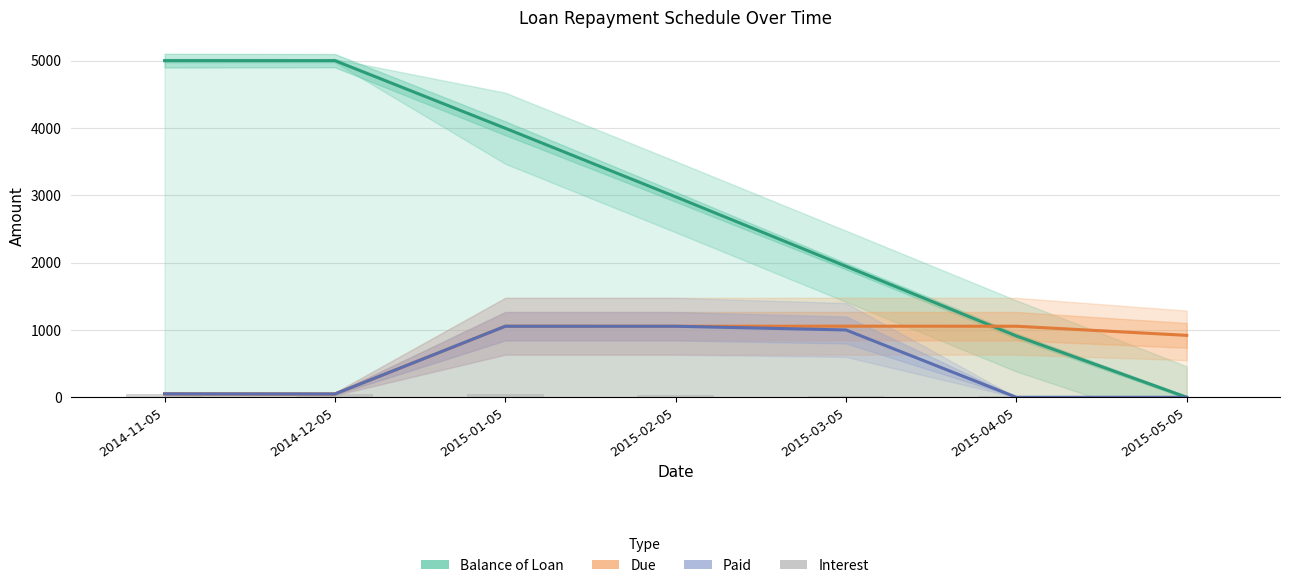

What position from the left is 2015-05-05?

7